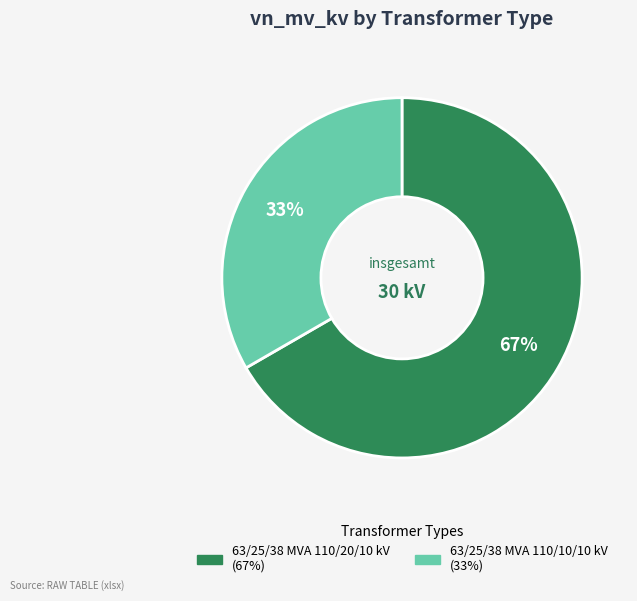

To the nearest percent, what portion does 63/25/38 MVA 110/20/10 kV represent?

67%